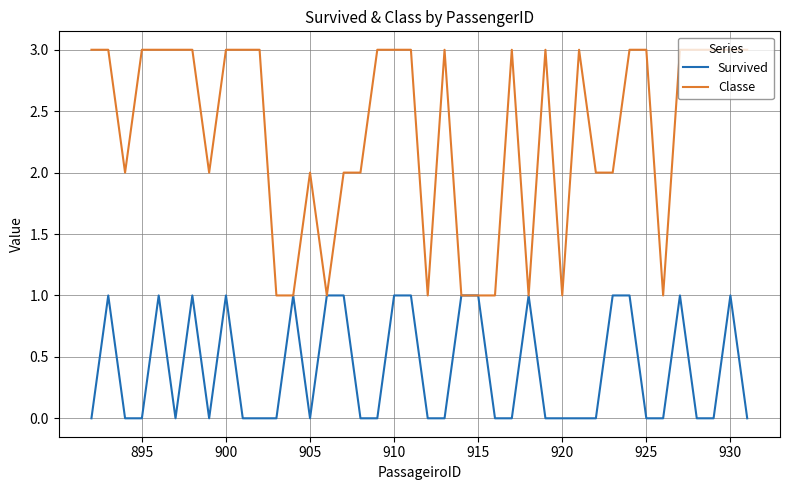

Count the Survived values in the range 0 to 1.

40